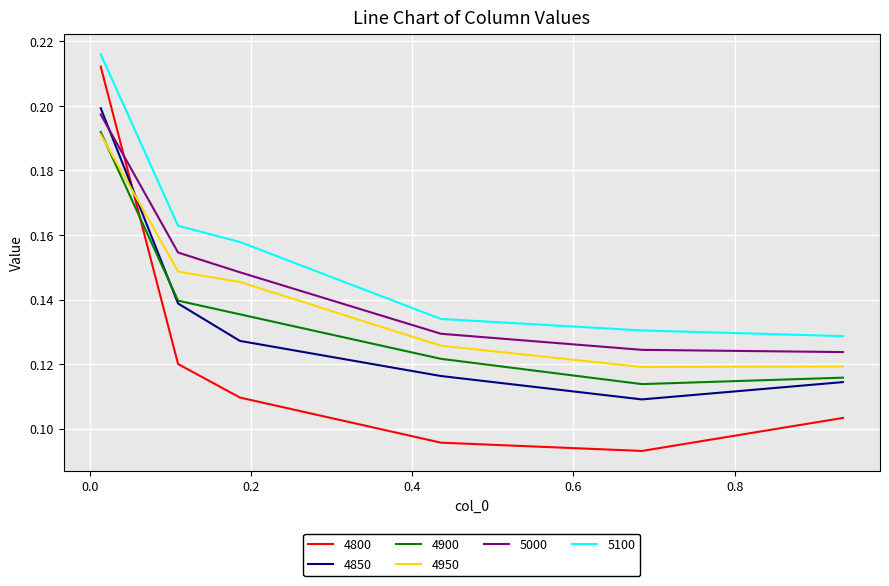

Which series has the largest total across all categories?

5100